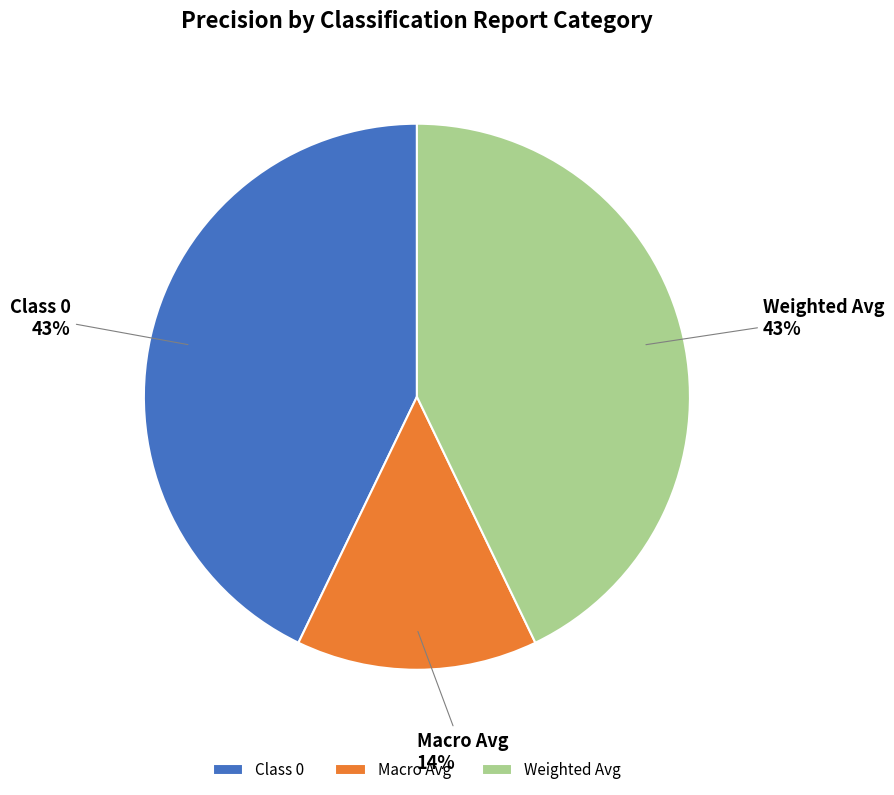

Is it true that Class 0 is 30% of the pie?

False